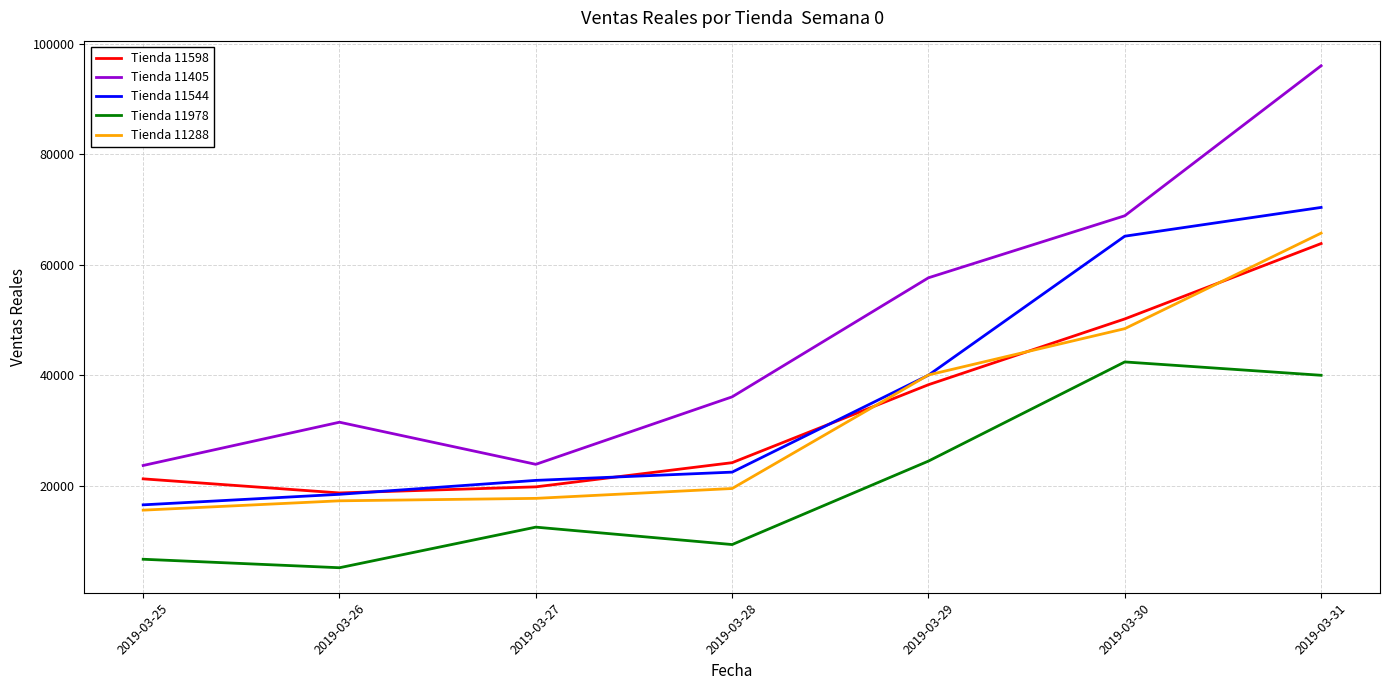

What is the difference between the highest and lowest values at 2019-03-25?

16975.0